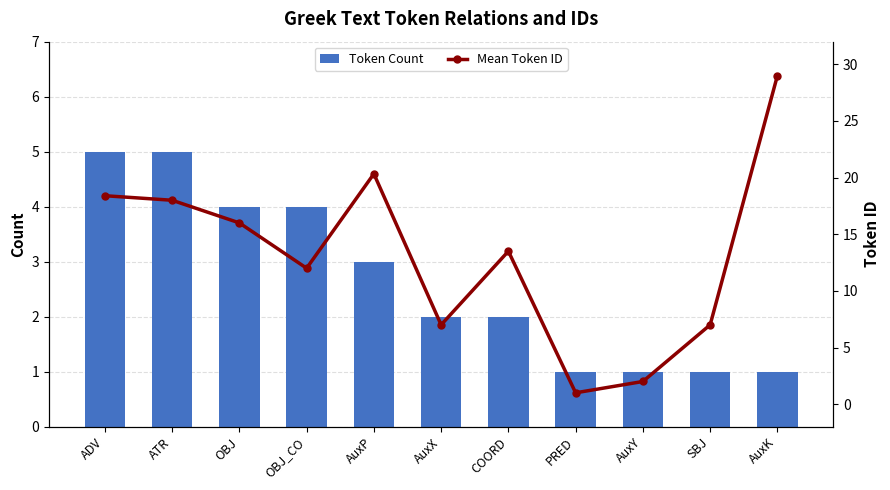

Rank the series at PRED from highest to lowest value.

Token Count, Mean Token ID